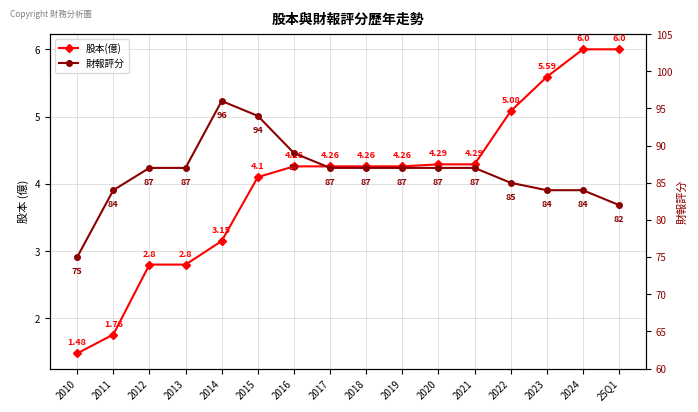

What is the total value across all series at 2017?

91.3